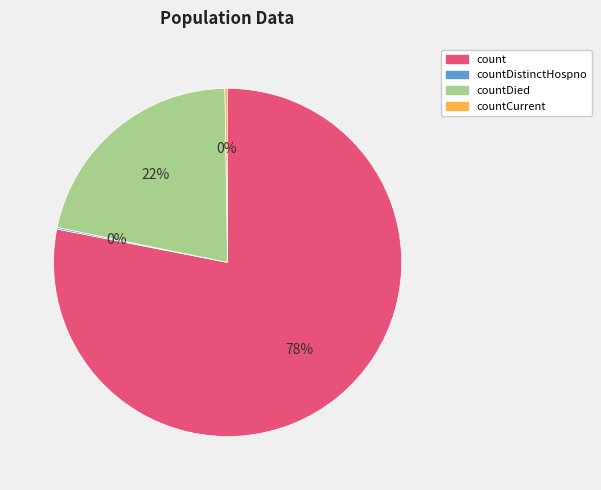

To the nearest percent, what is the difference between the largest and smallest slice percentages?

78%